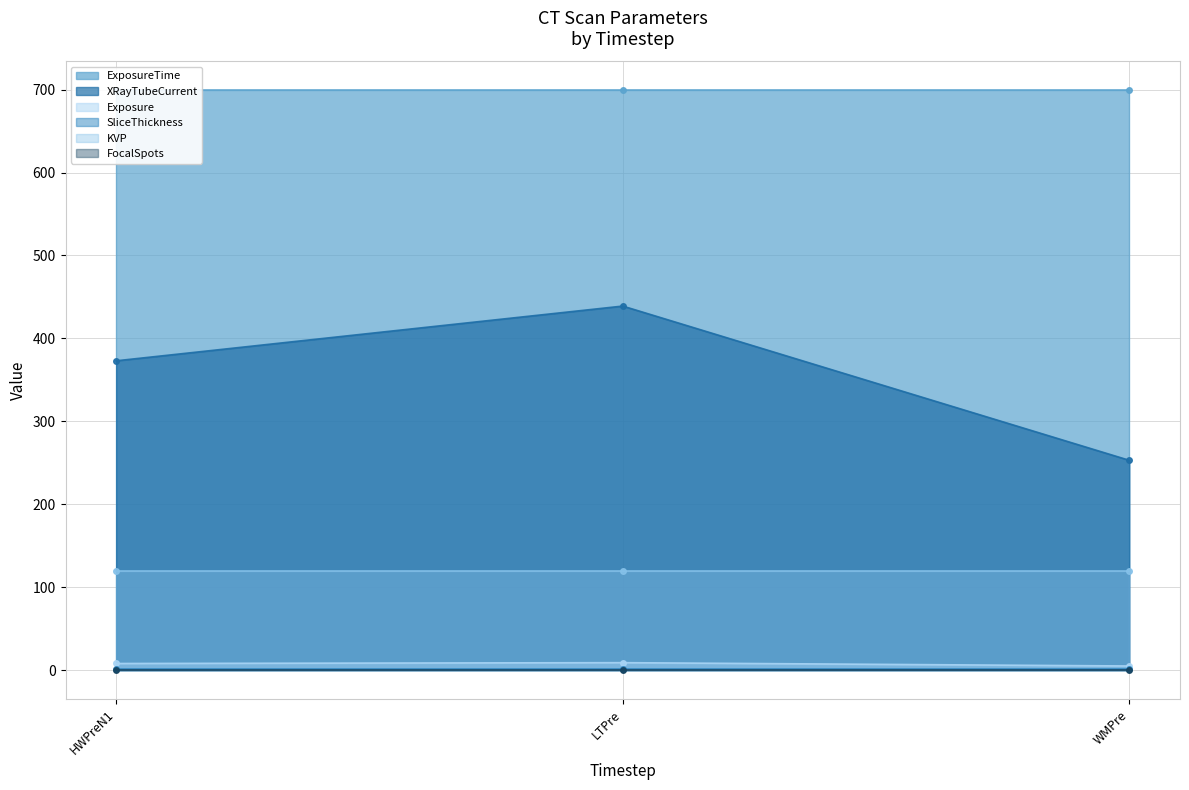

Is the value of SliceThickness at WMPre greater than the value of Exposure at WMPre?

No